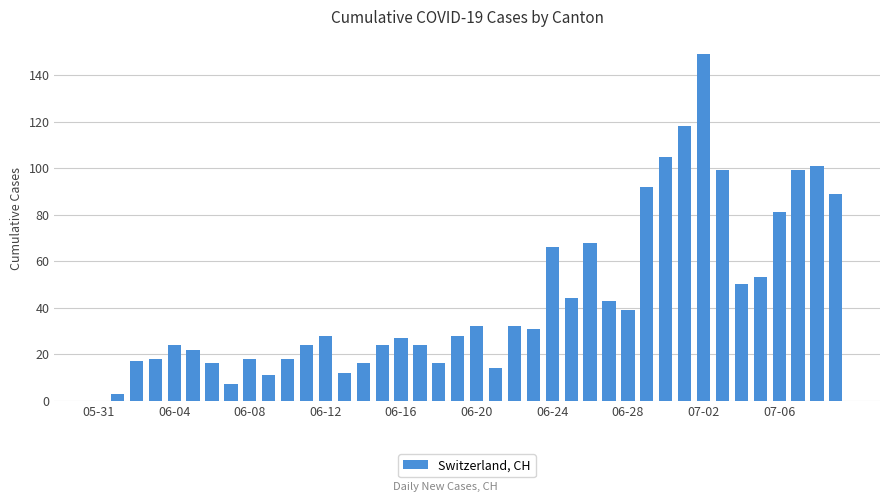

What is the greatest value displayed?

149